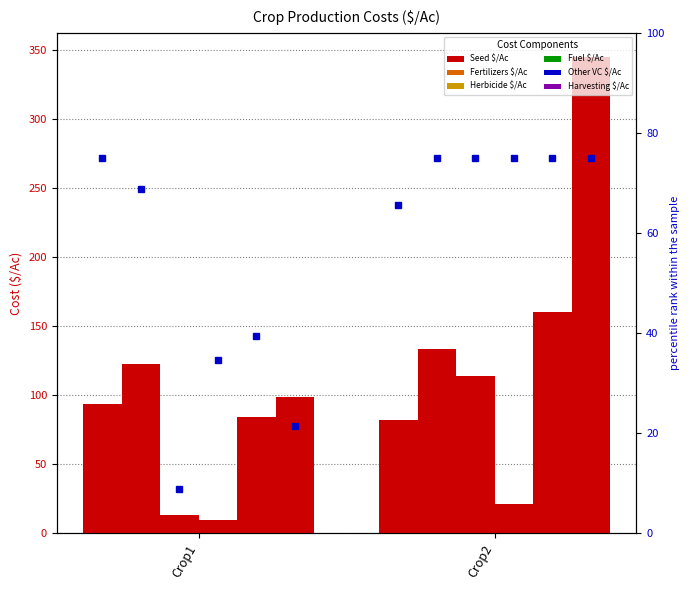

Reading left to right, extract all data points from this chart.

Seed $/Ac: Crop1=93.8	Crop2=82.0
Fertilizers $/Ac: Crop1=122.6	Crop2=133.4
Herbicide $/Ac: Crop1=13.6	Crop2=114.0
Fuel $/Ac: Crop1=9.7	Crop2=20.9
Other VC $/Ac: Crop1=84.3	Crop2=160.5
Harvesting $/Ac: Crop1=99.0	Crop2=345.4